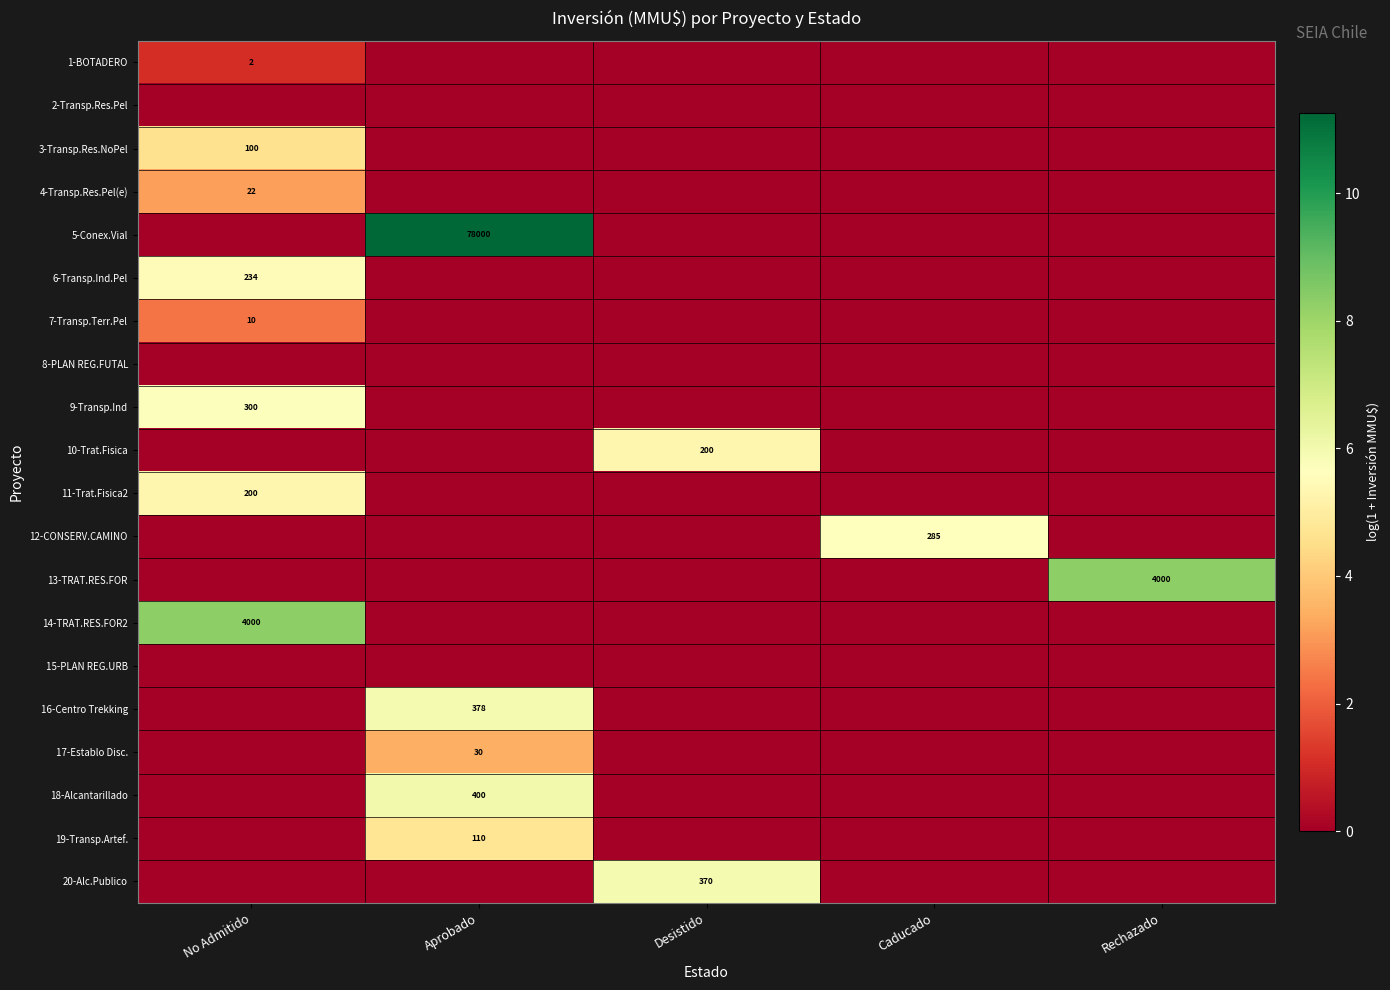

Between Rechazado and No Admitido, which is larger?

No Admitido